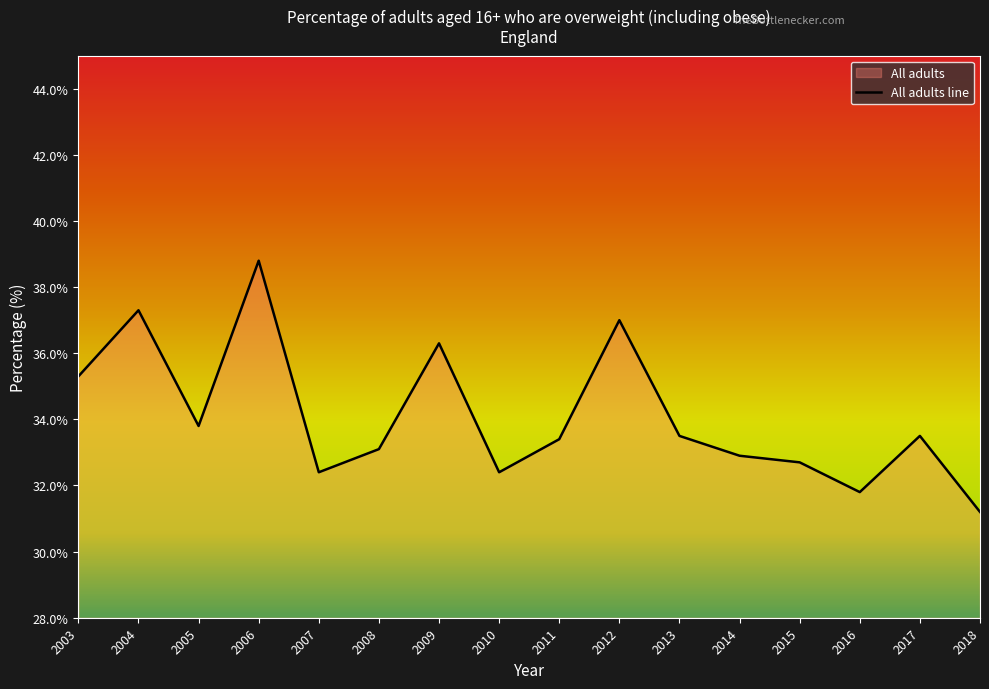

Rank the categories by value from highest to lowest.

2006, 2004, 2012, 2009, 2003, 2005, 2013, 2017, 2011, 2008, 2014, 2015, 2007, 2010, 2016, 2018